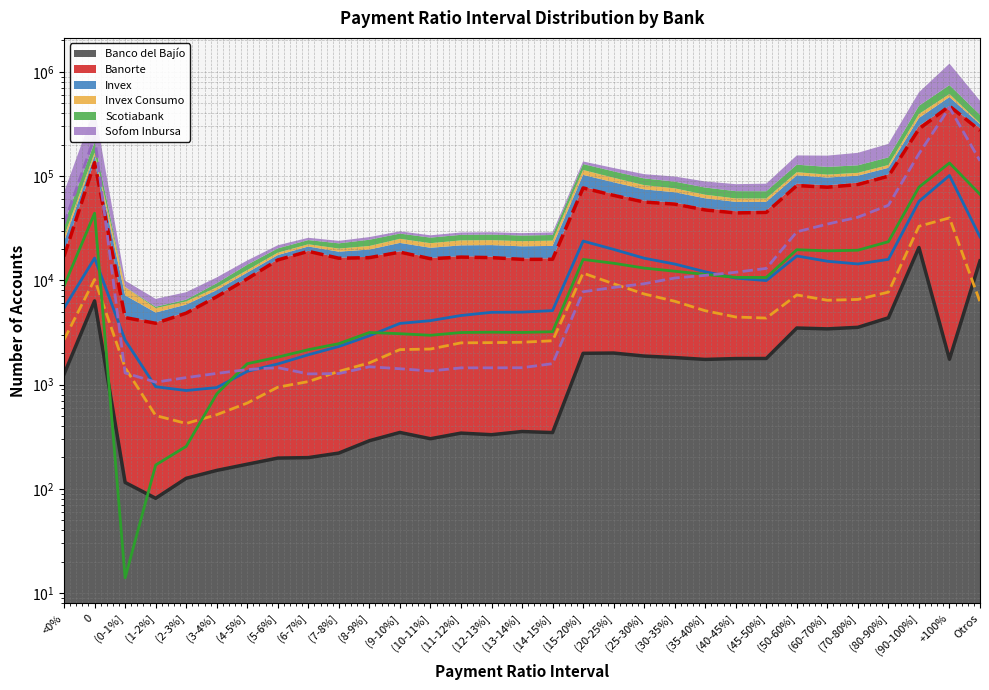

List the series in order of their peak value, lowest first.

Banco del Bajío, Invex Consumo, Invex, Scotiabank, Sofom Inbursa, Banorte